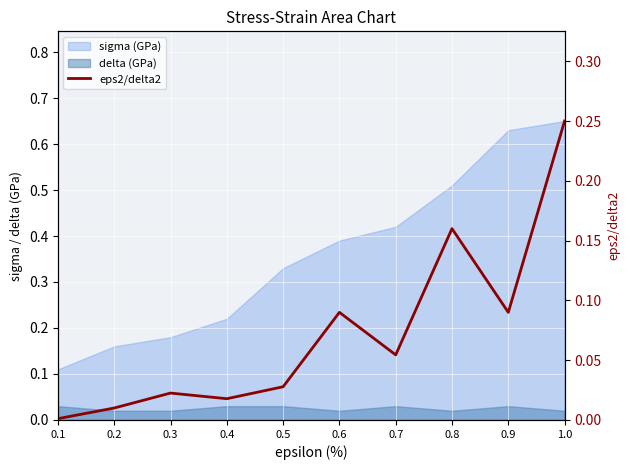

How many data points does each series have?

10